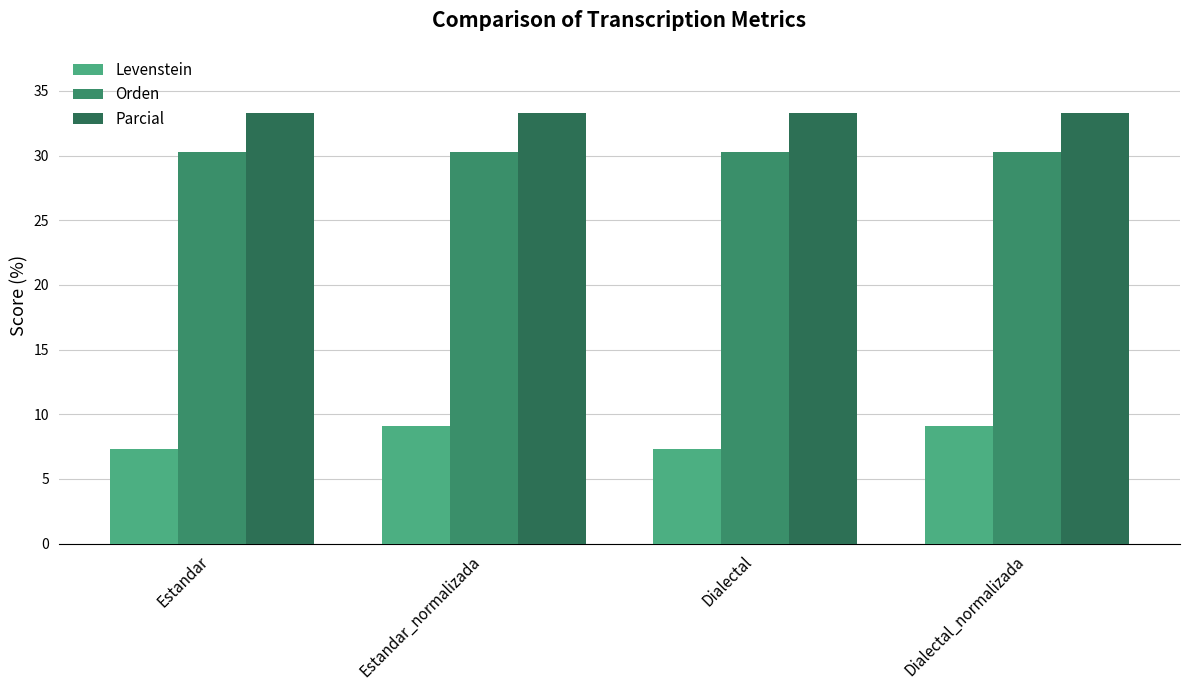

Reading right to left, transcribe all the data shown in this chart.

Levenstein: 9.1	7.3	9.1	7.3
Orden: 30.3	30.3	30.3	30.3
Parcial: 33.3	33.3	33.3	33.3